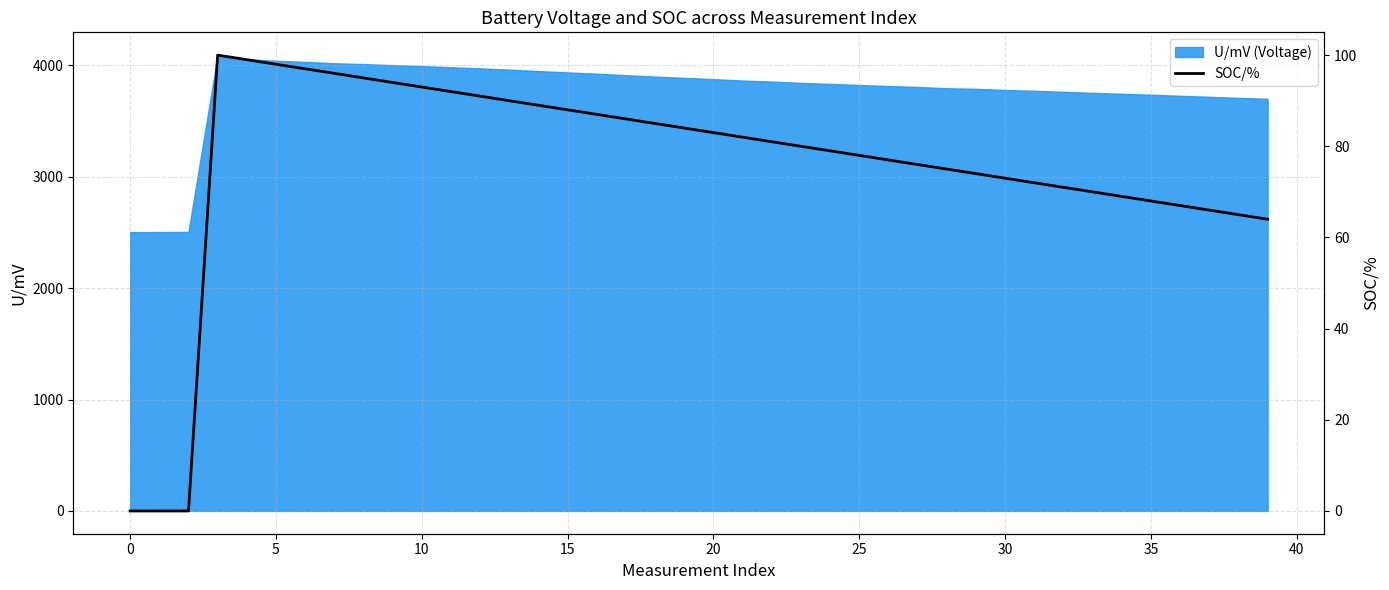

The U/mV (Voltage) series shows 943.2 at 0. True or false?

False